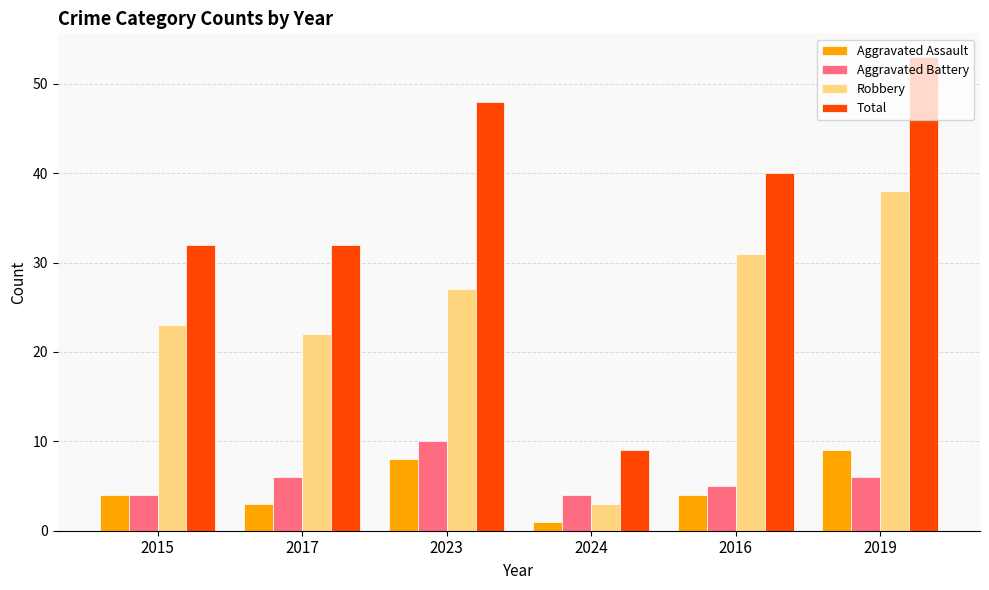

Does the chart contain stacked bars?

No